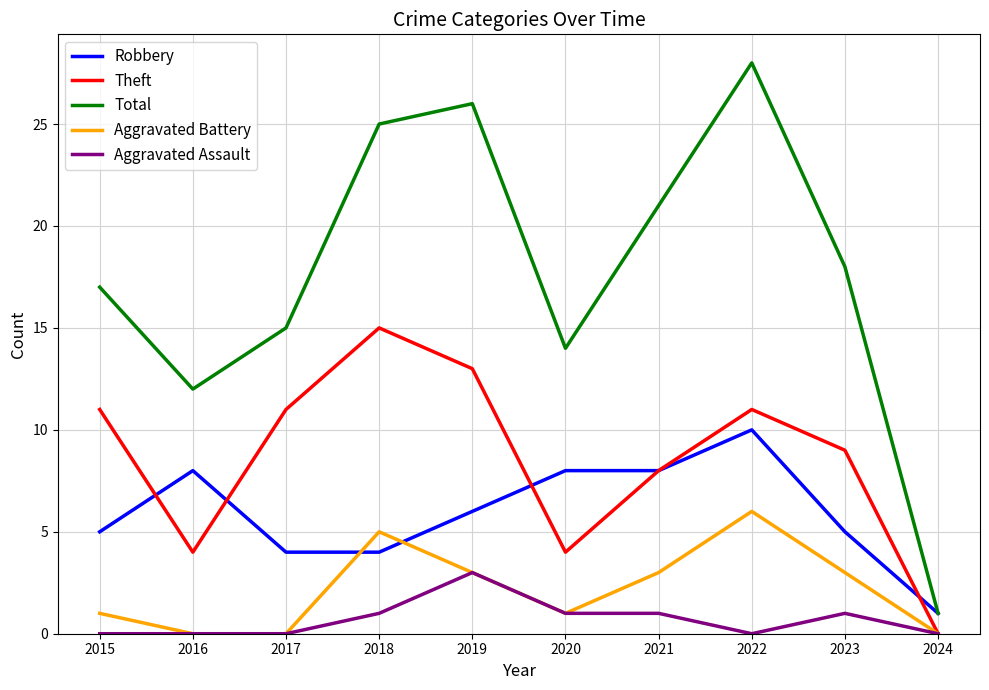

Rank the series by their maximum value, from highest to lowest.

Total, Theft, Robbery, Aggravated Battery, Aggravated Assault